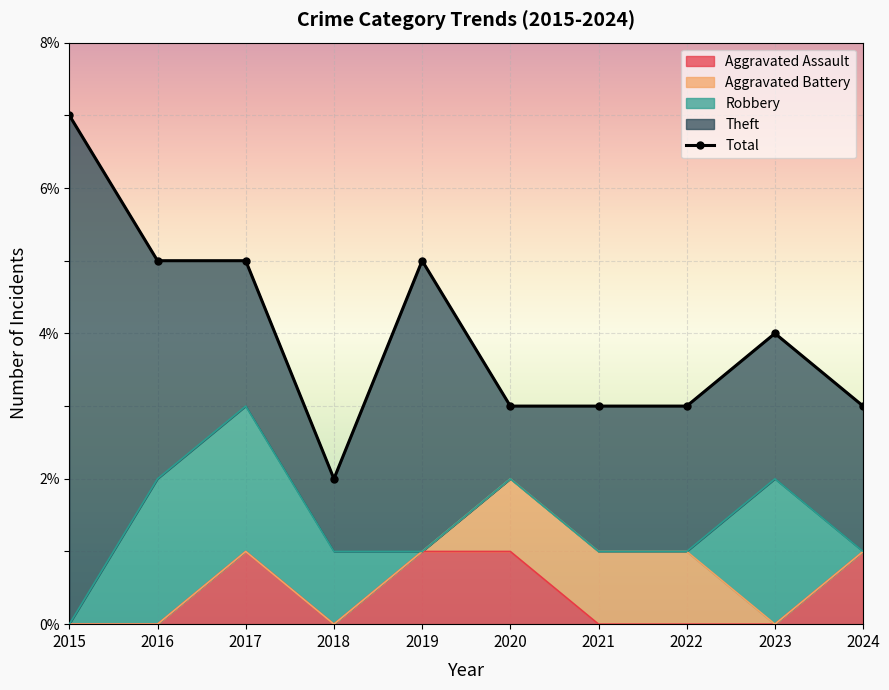

True or false: Total has more than 0 points higher than both neighbors.

True